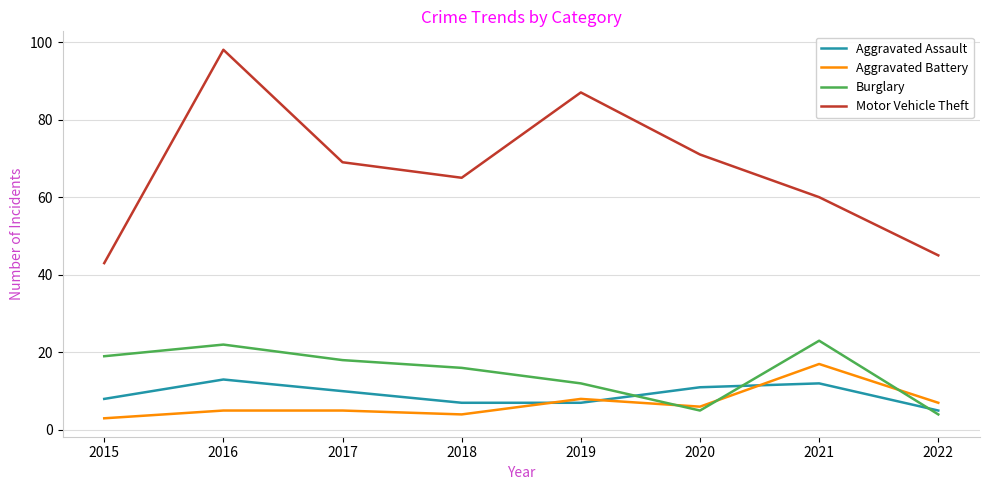

Where does the Aggravated Assault series first go above 10?

2016